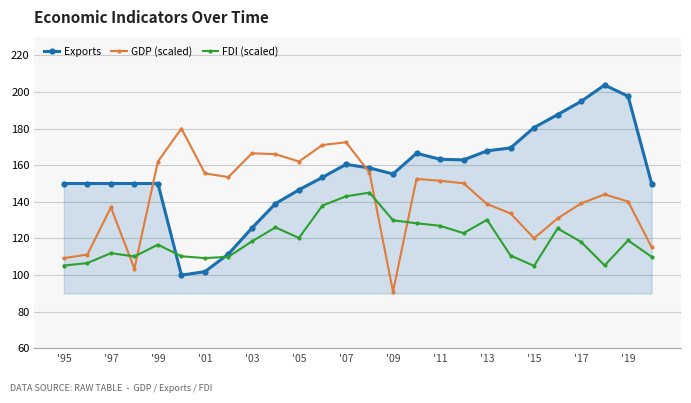

How many times do FDI (scaled) and GDP (scaled) cross each other?

4